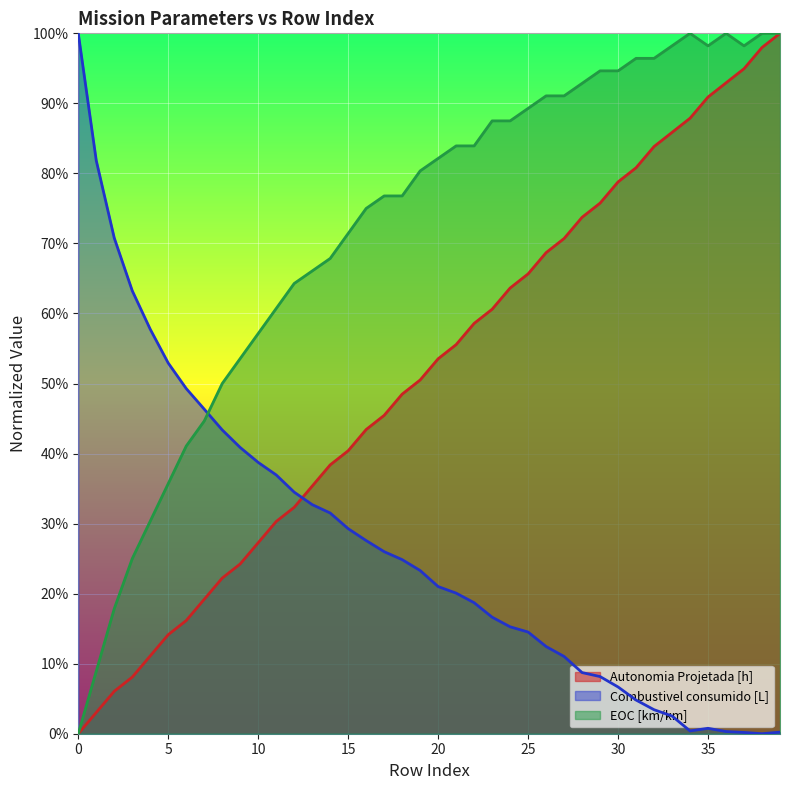

How many values in Autonomia Projetada [h] are above zero?

39